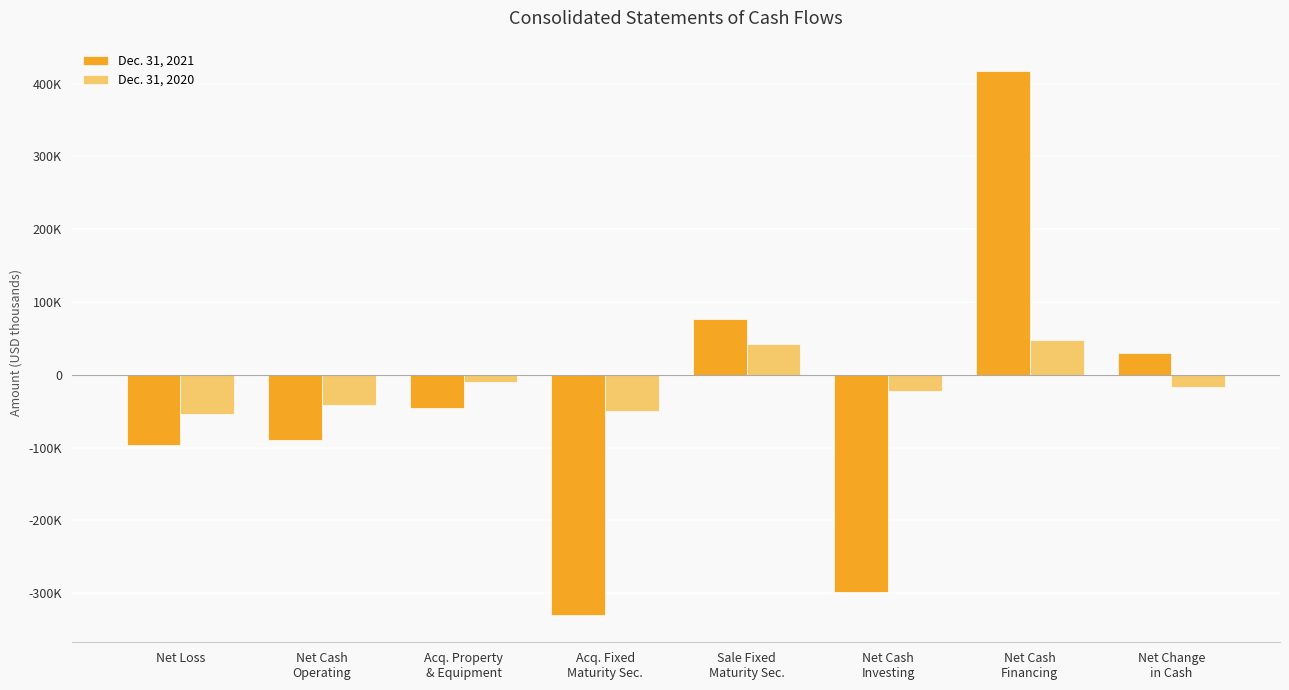

At which label does Dec. 31, 2021 reach its peak?

Net Cash
Financing